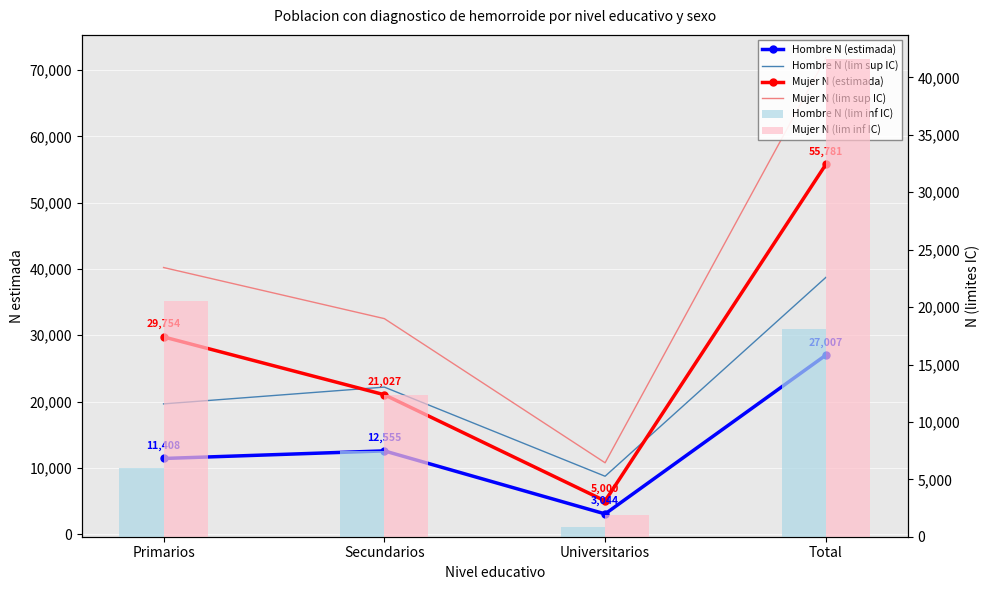

What is the difference between the Hombre N (estimada) values at Total and Primarios?

15599